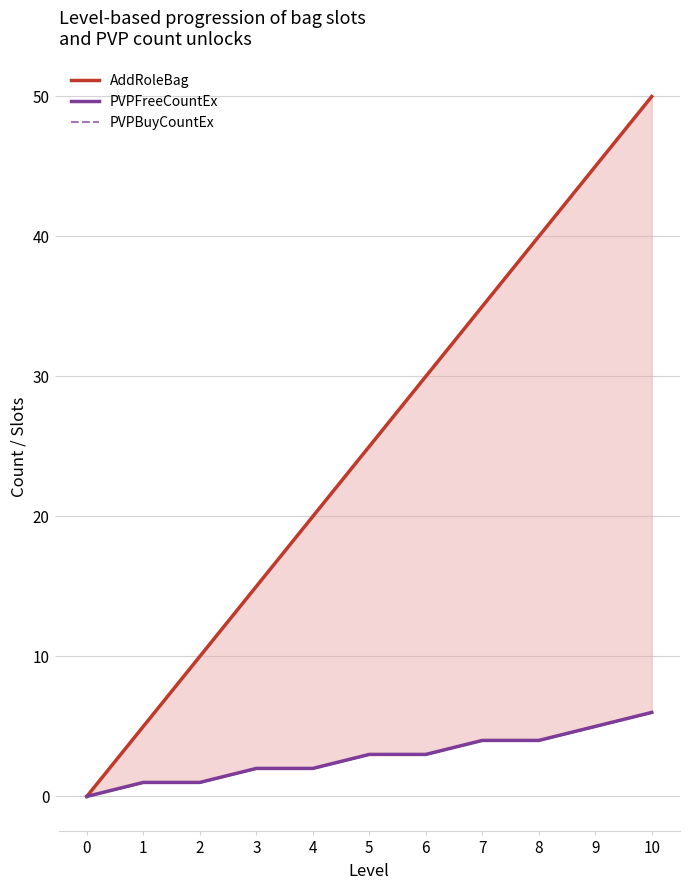

At how many categories does at least one series exceed 16?

7